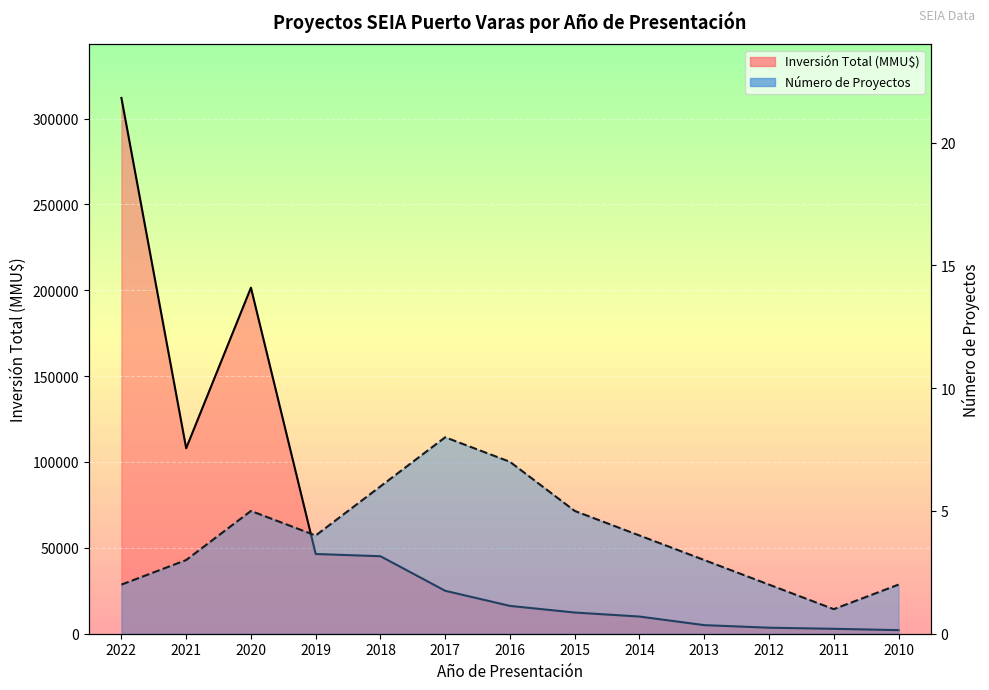

How many data points in Inversión Total (MMU$) are above 16200?

6